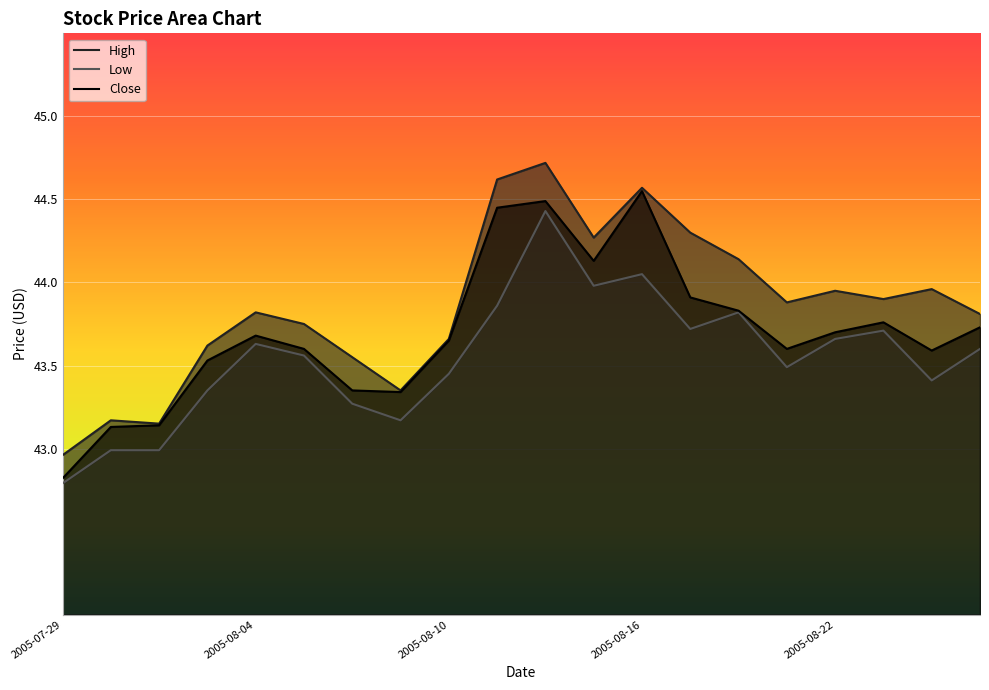

What are all the series names shown in the legend?

High, Low, Close